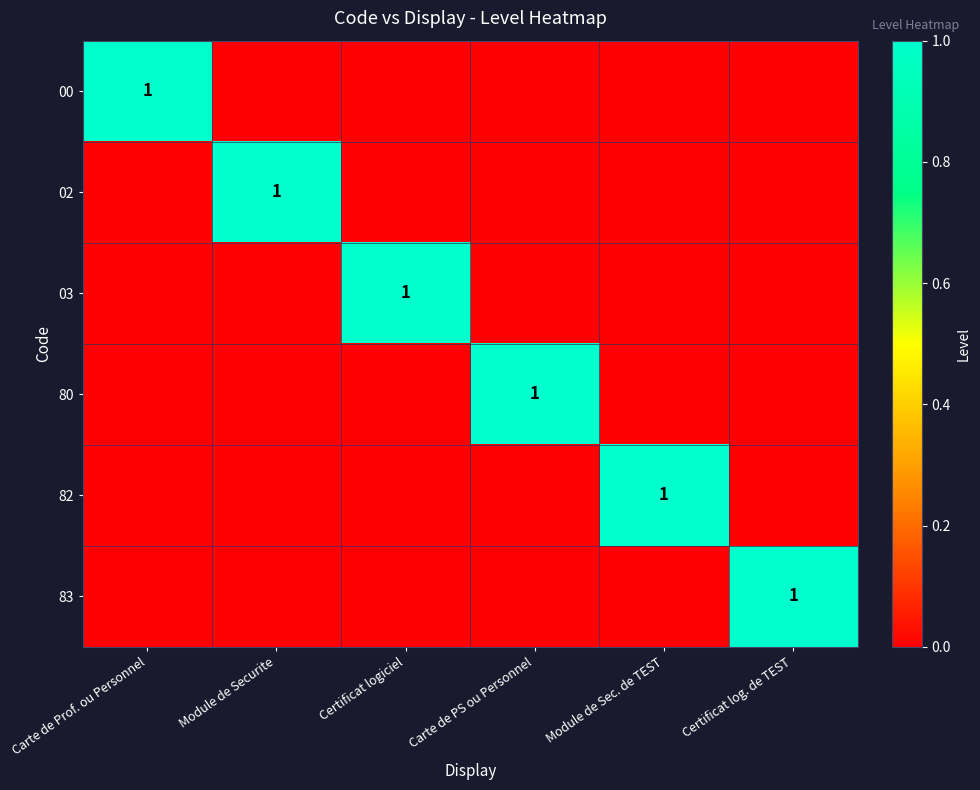

Count the number of data series in this chart.

6